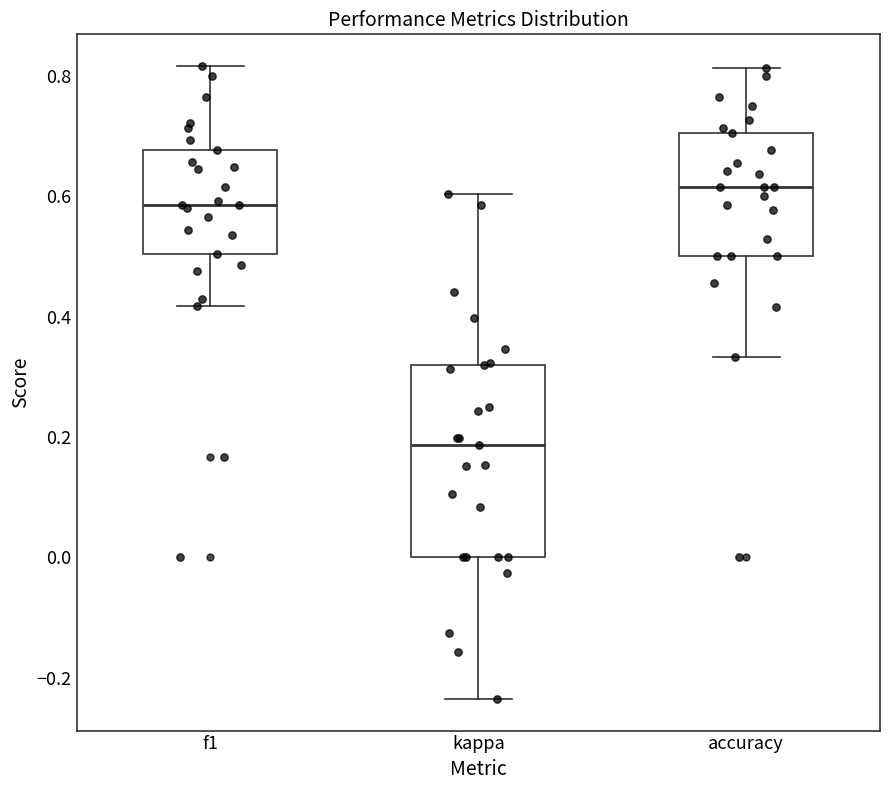

Reading left to right, transcribe this box plot: for each box, give where its median line is, the range the box spans, and where its two whiskers end, as read against the y-axis. The values are not printed on the chart, so give them approximately, as read against the axis.

f1: median 0.58, box 0.50 to 0.68, whiskers 0.42 to 0.82
kappa: median 0.18, box 0.00 to 0.32, whiskers -0.24 to 0.60
accuracy: median 0.62, box 0.50 to 0.70, whiskers 0.34 to 0.82